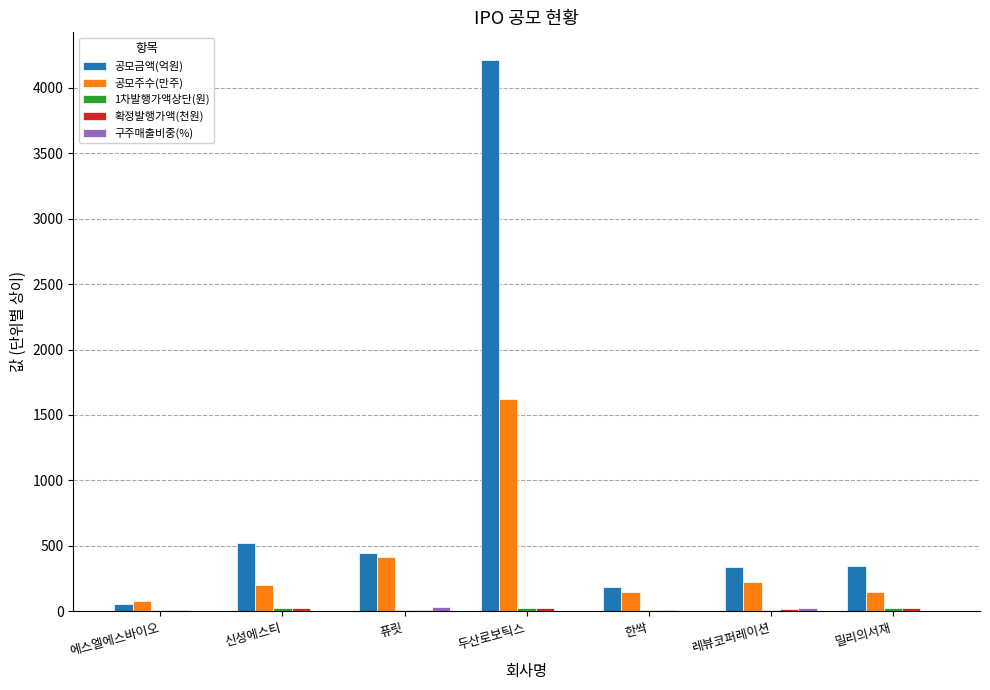

At which category does the chart reach its peak across all series?

두산로보틱스